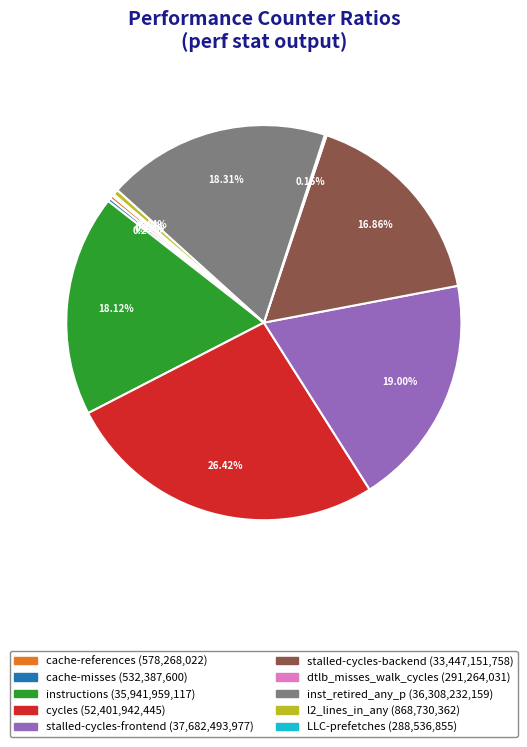

What is the largest slice in the pie chart?

cycles